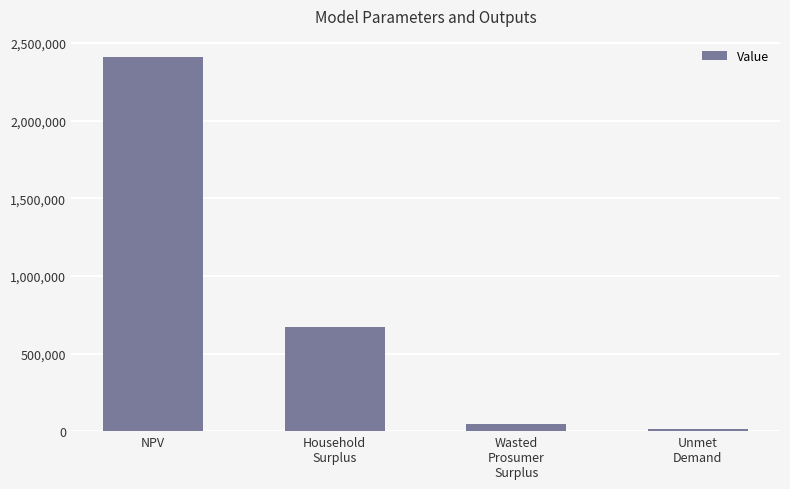

What is the difference between the second highest and minimum values?

661307.5